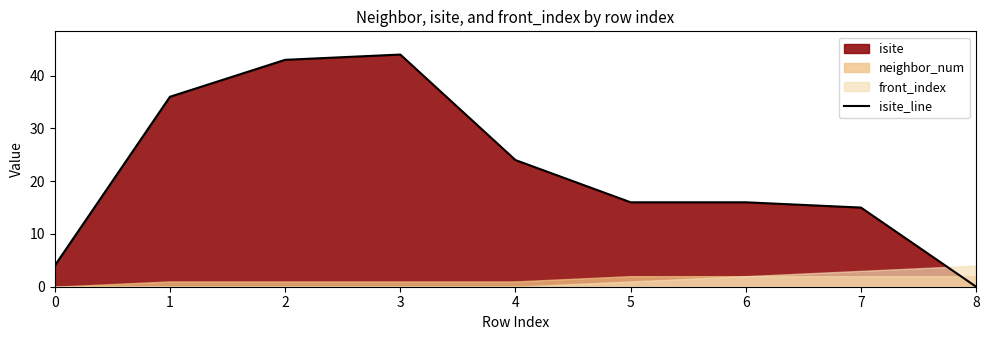

Reading left to right, list all the values displayed in this chart.

4	36	43	44	24	16	16	15	0